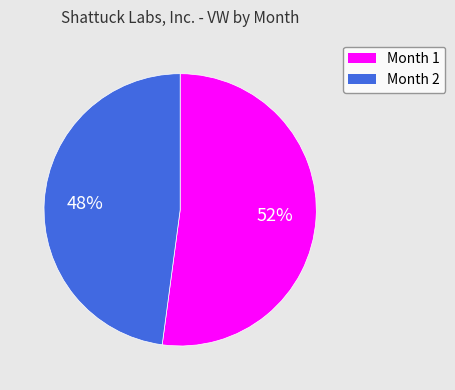

What percentage is the Month 1 slice, to the nearest percent?

52%